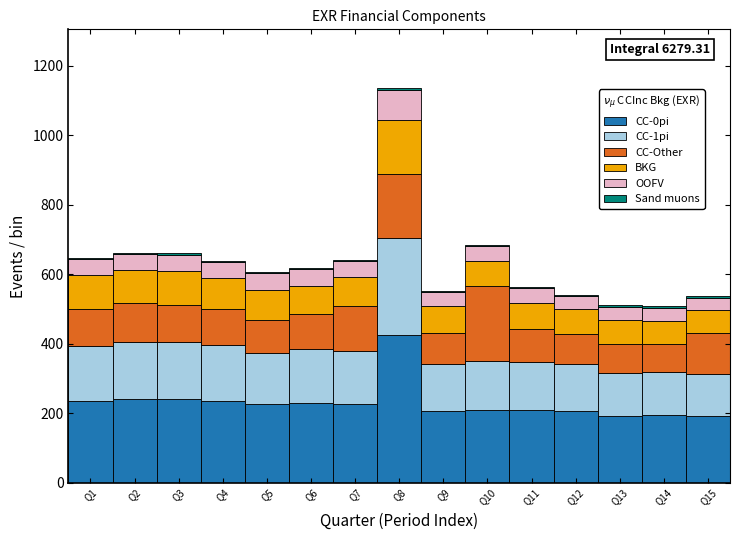

What is the maximum value for CC-0pi?

425.4